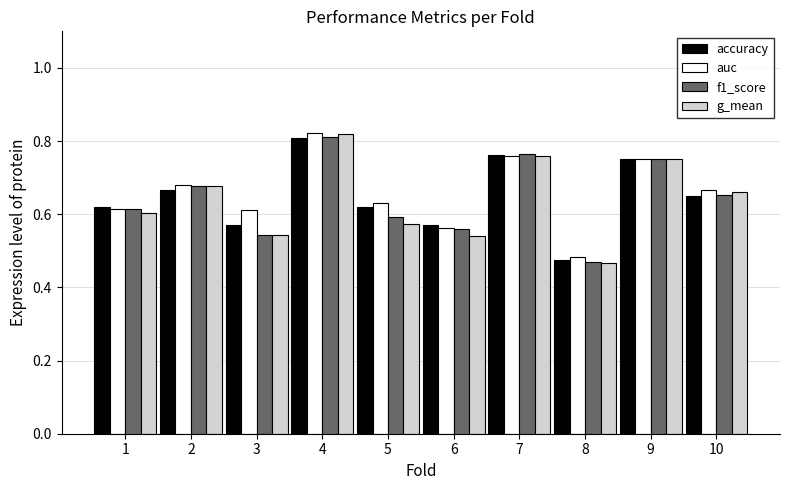

What is the sum of all auc values?

6.6